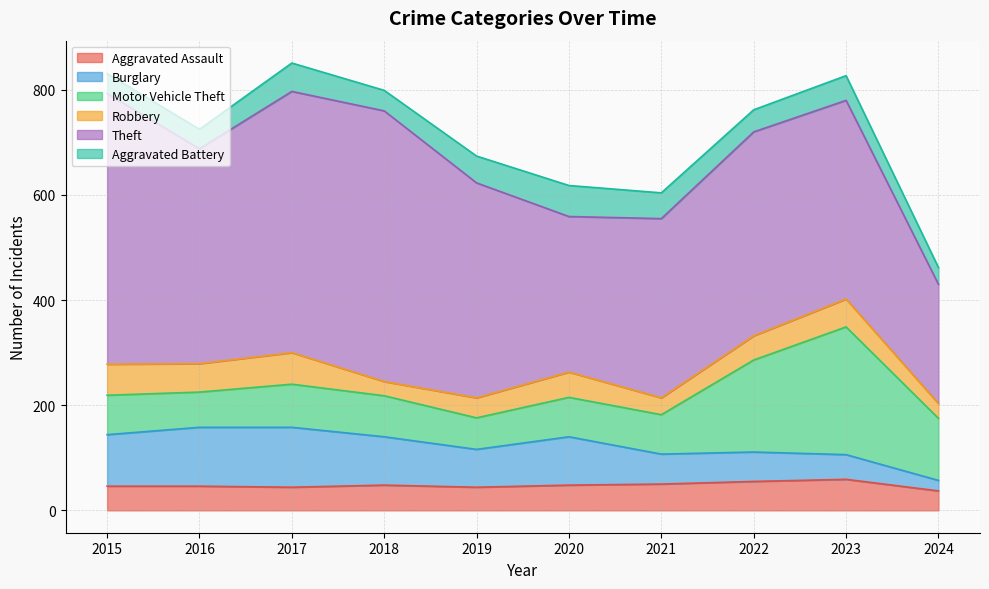

What is the highest value of the Aggravated Assault series?

59